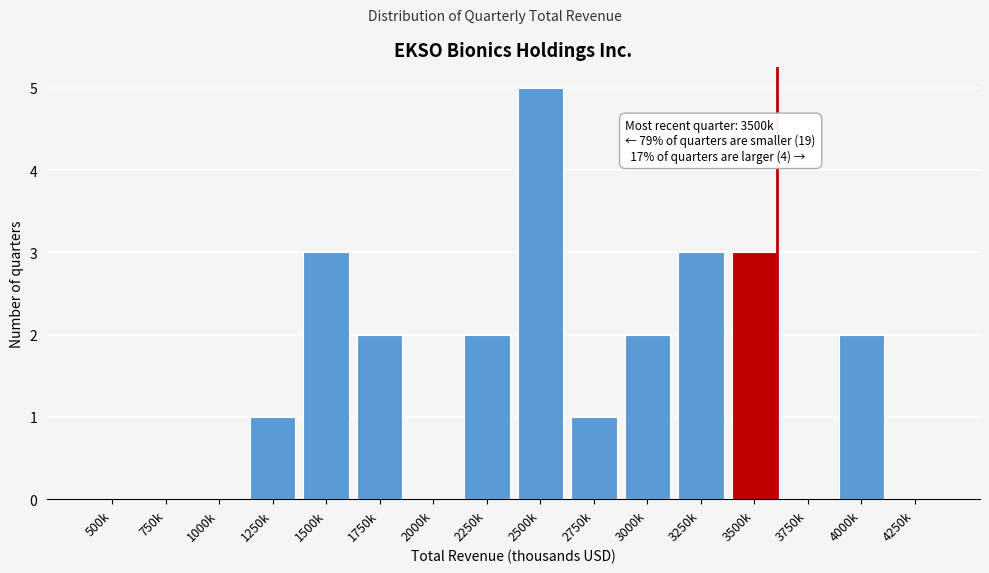

Reading left to right, extract all data points from this chart.

500k=0	750k=0	1000k=0	1250k=1	1500k=3	1750k=2	2000k=0	2250k=2	2500k=5	2750k=1	3000k=2	3250k=3	3500k=3	3750k=0	4000k=2	4250k=0